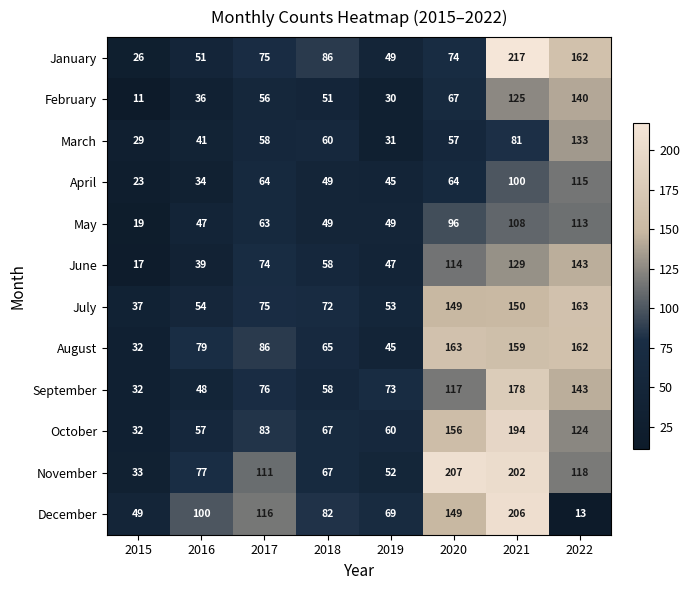

What is the total value across all series at 2016?

663